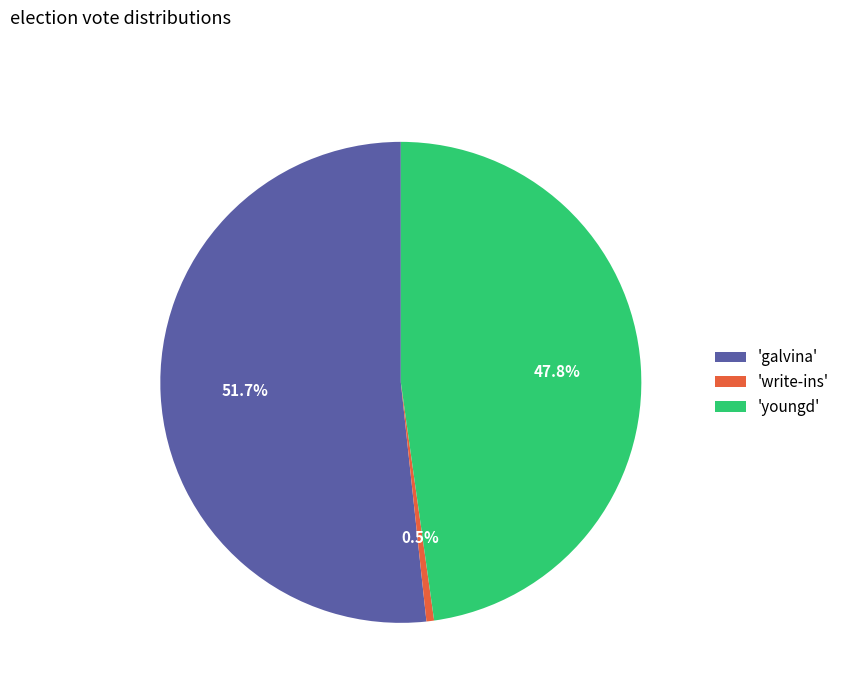

Which slice is the largest?

'galvina'